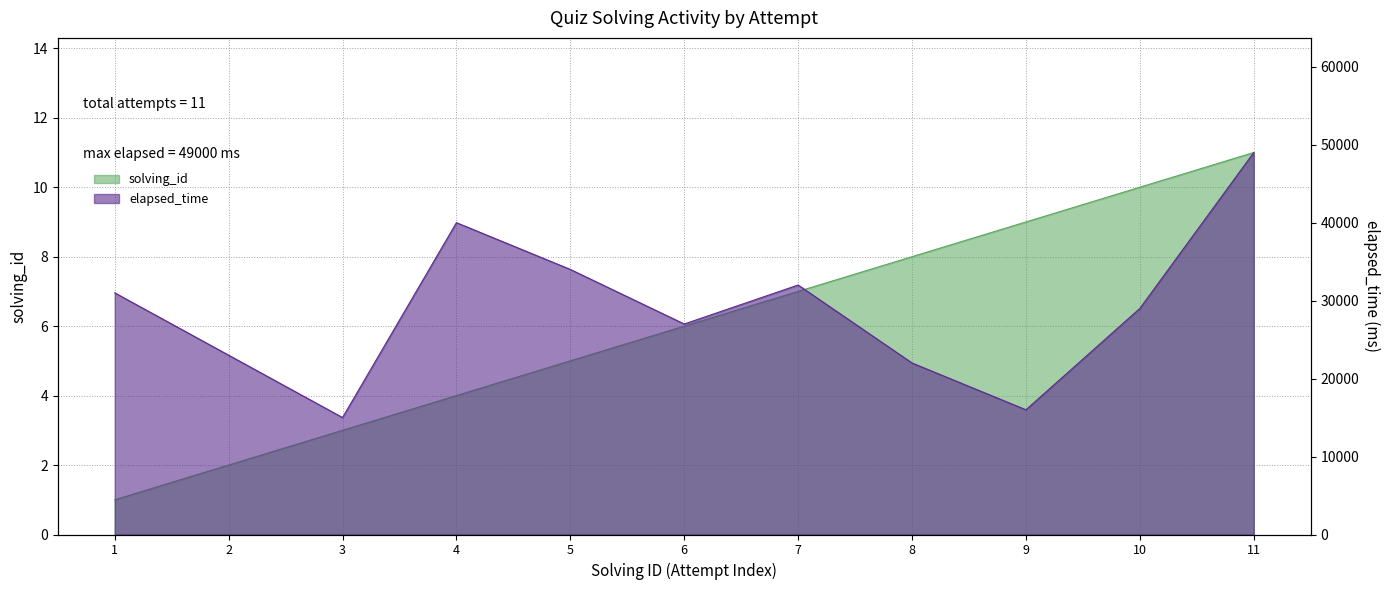

At which label does elapsed_time reach its minimum?

3